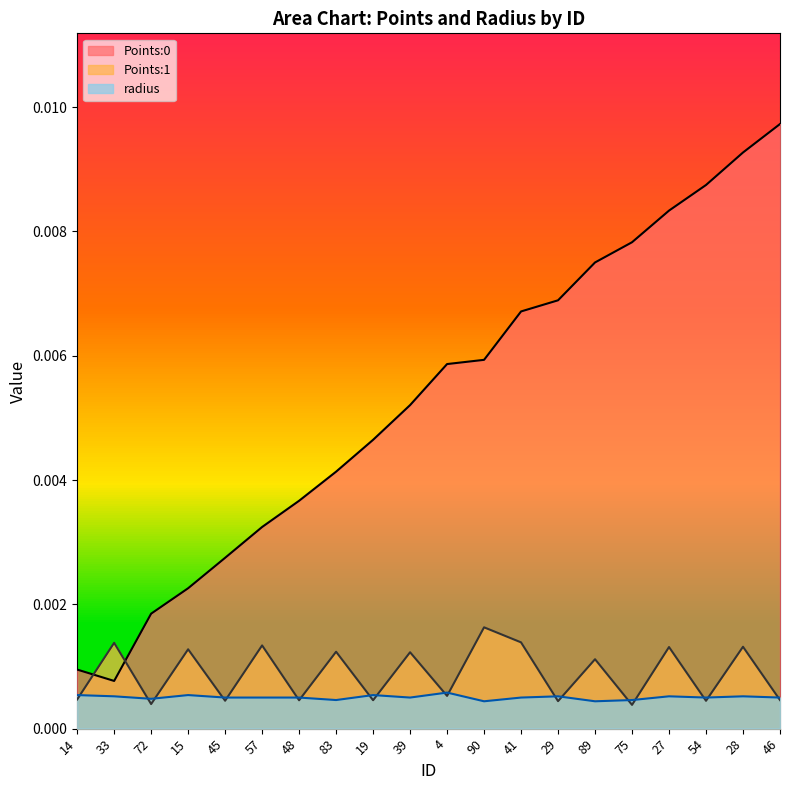

Where do radius and Points:1 first cross each other?

14 and 33